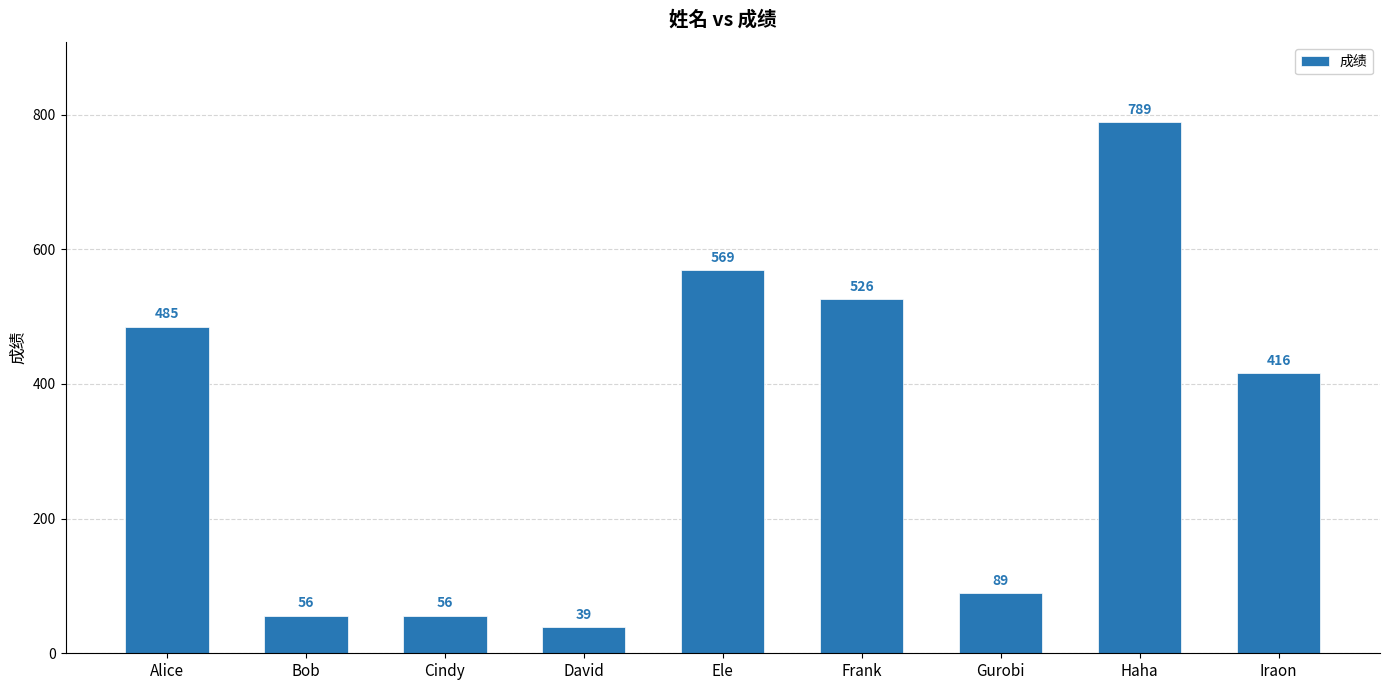

Which label corresponds to the smallest value in the chart?

David